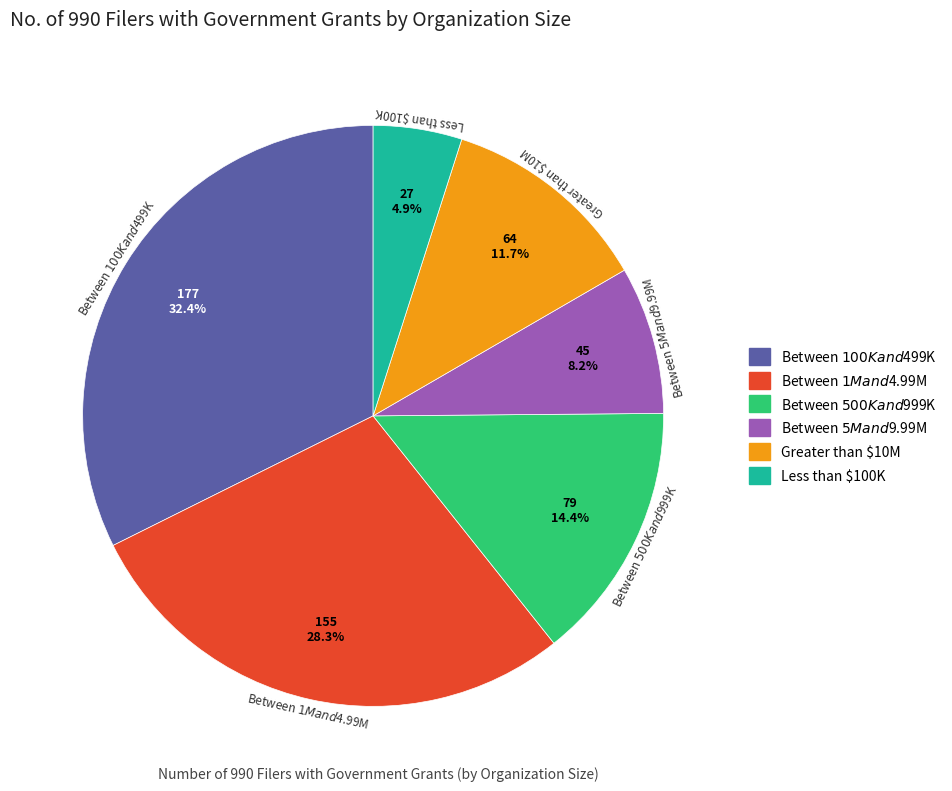

To the nearest percent, what is the combined percentage of Between $1M and $4.99M and Between $500K and $999K?

43%